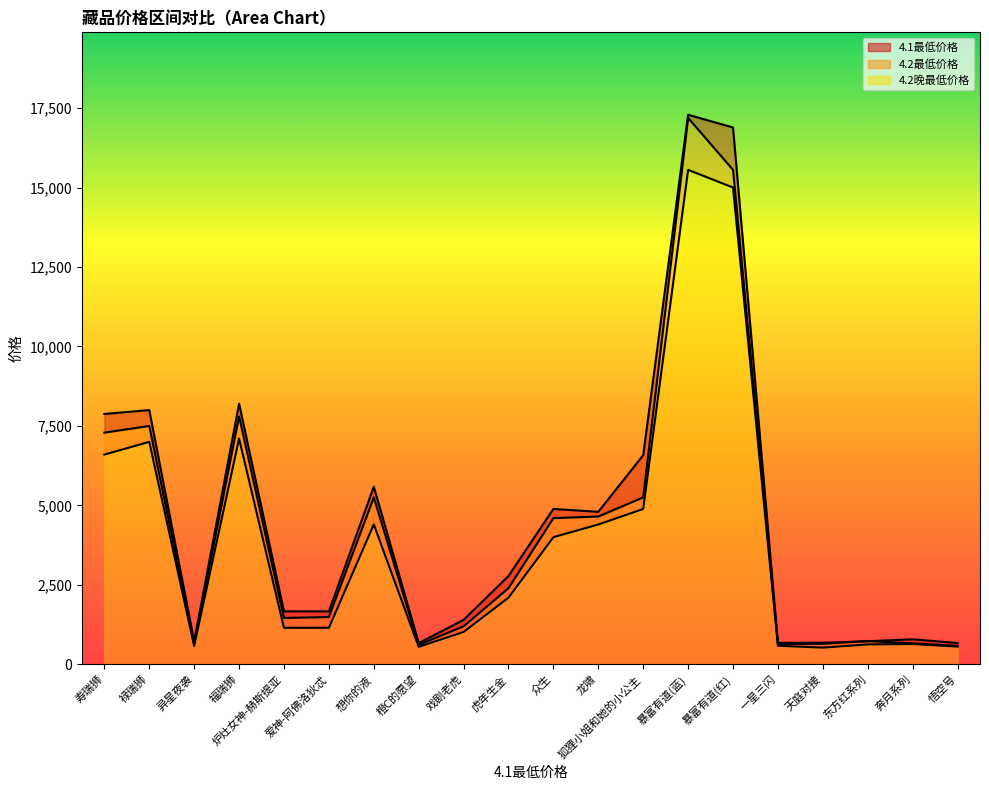

What is the smallest value displayed?

526.0